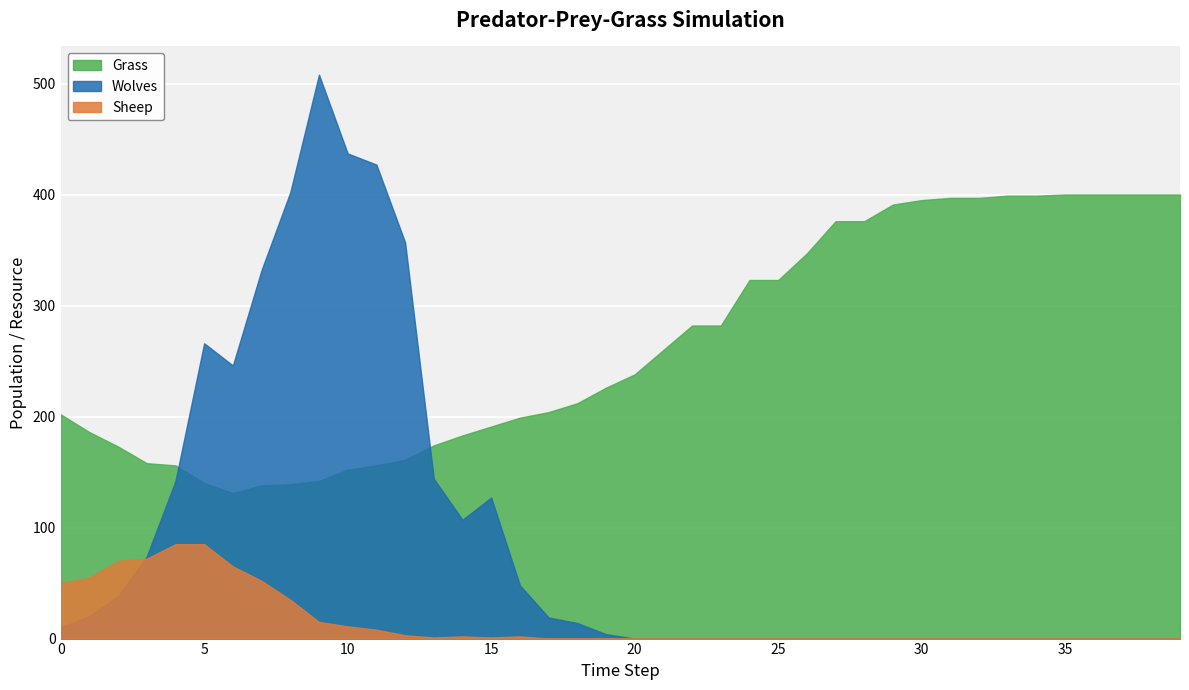

How many categories are shown in the chart?

40